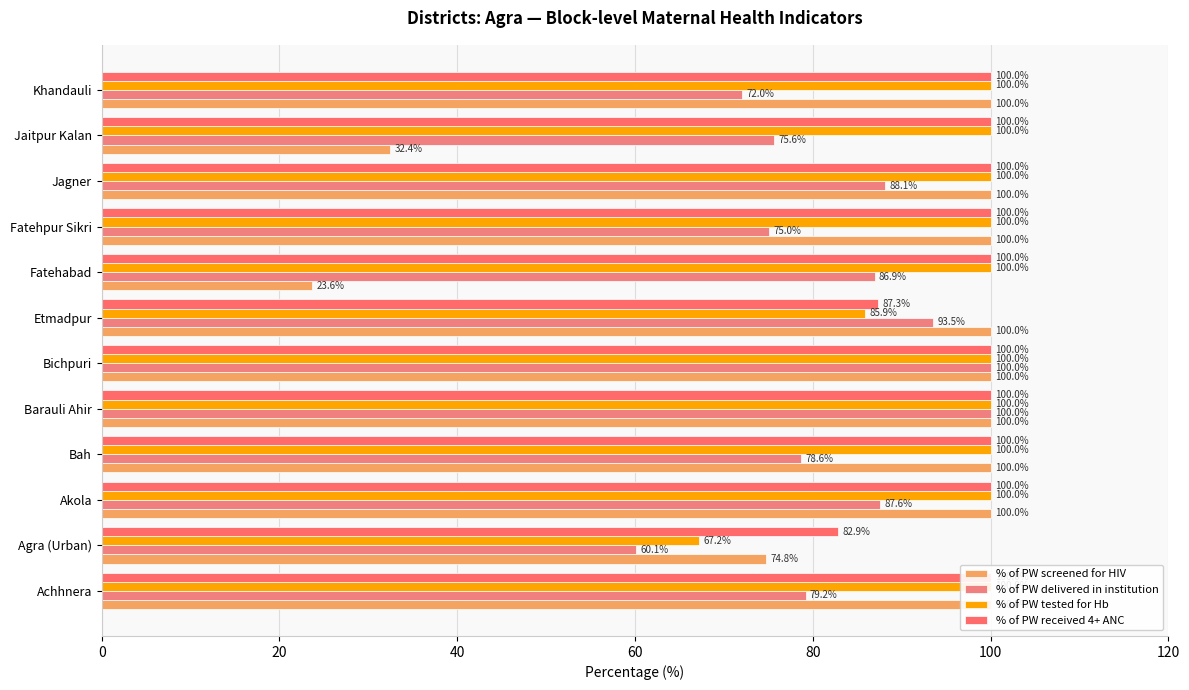

How many series are shown in this chart?

4